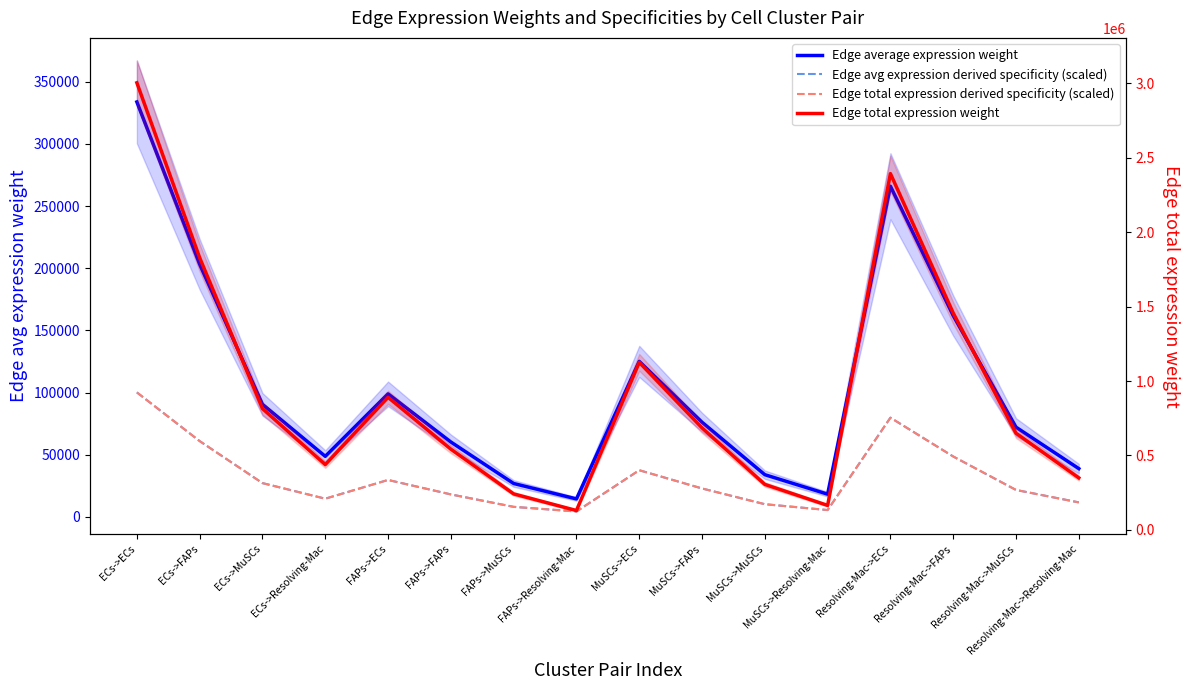

What are all the series names shown in the legend?

Edge average expression weight, Edge avg expression derived specificity (scaled), Edge total expression derived specificity (scaled), Edge total expression weight